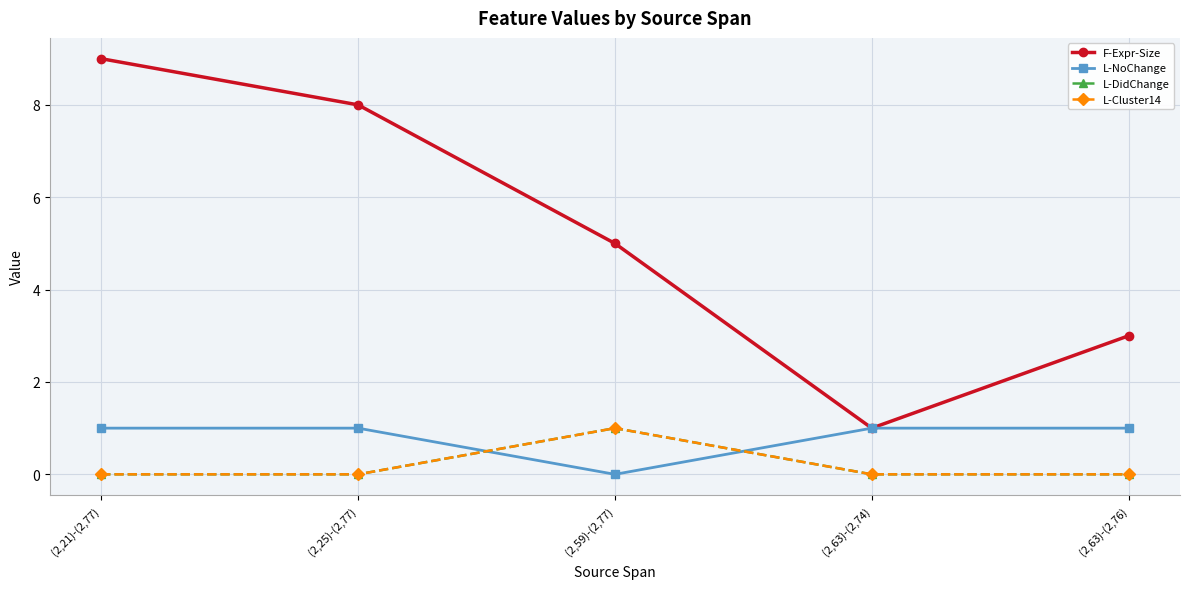

Is the value of L-NoChange at (2,25)-(2,77) greater than the value of F-Expr-Size at (2,63)-(2,74)?

No